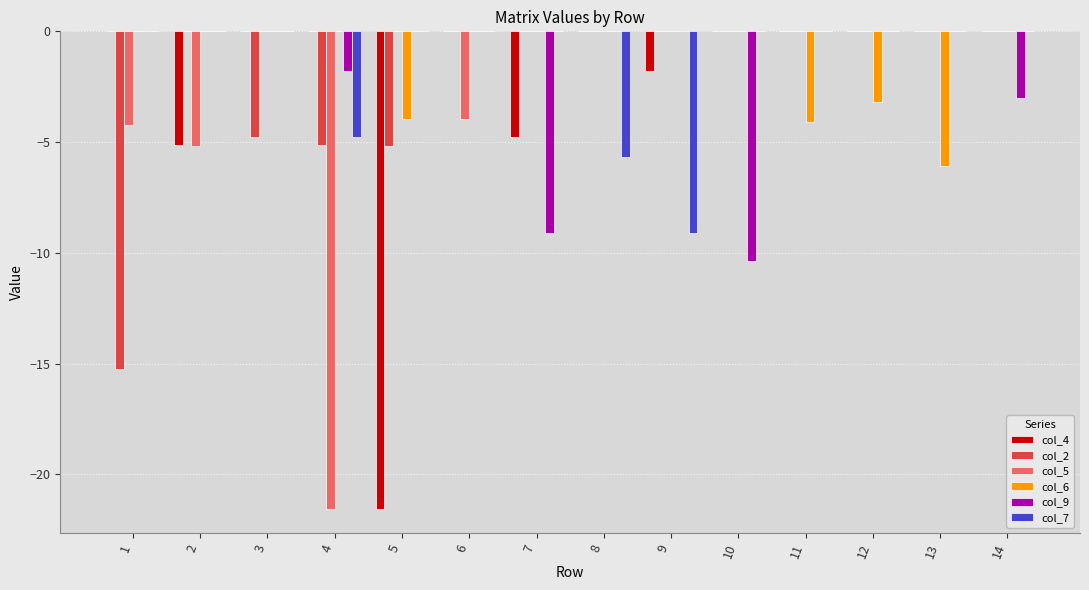

What is the sum of all col_9 values?

-24.3